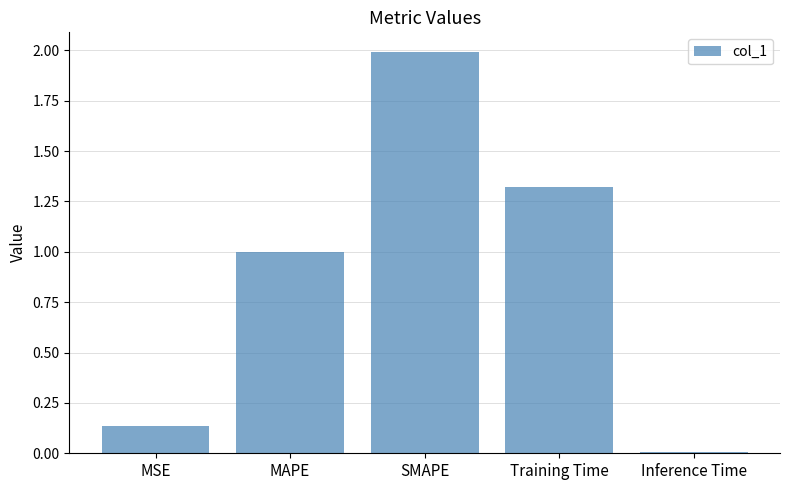

Rank the categories by value from highest to lowest.

SMAPE, Training Time, MAPE, MSE, Inference Time